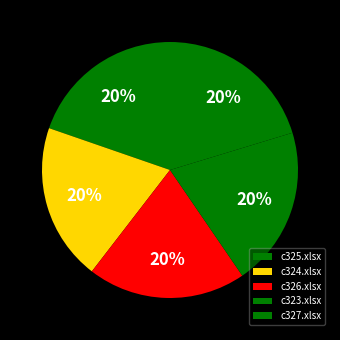

To the nearest percent, what is the combined percentage of c323.xlsx and c327.xlsx?

40%